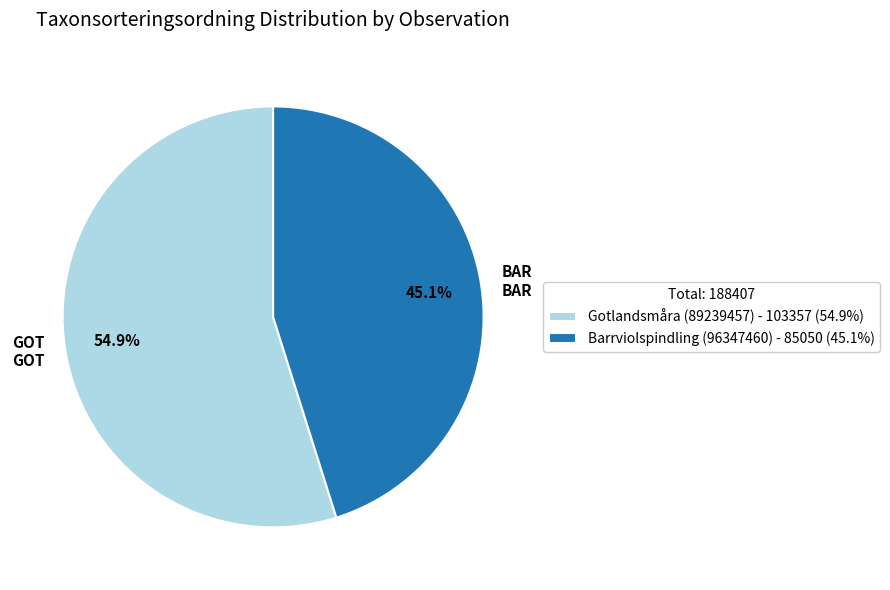

Which has a higher value, Barrviolspindling (96347460) or Gotlandsmåra (89239457)?

Gotlandsmåra (89239457)